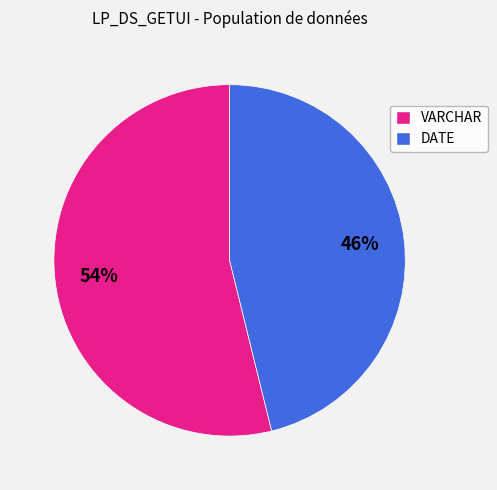

Combined, do VARCHAR and DATE account for over 50%?

Yes